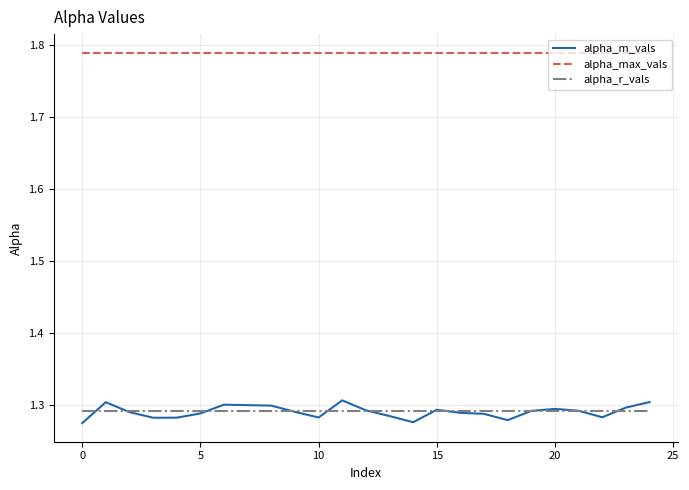

Does the chart have visible grid lines?

Yes